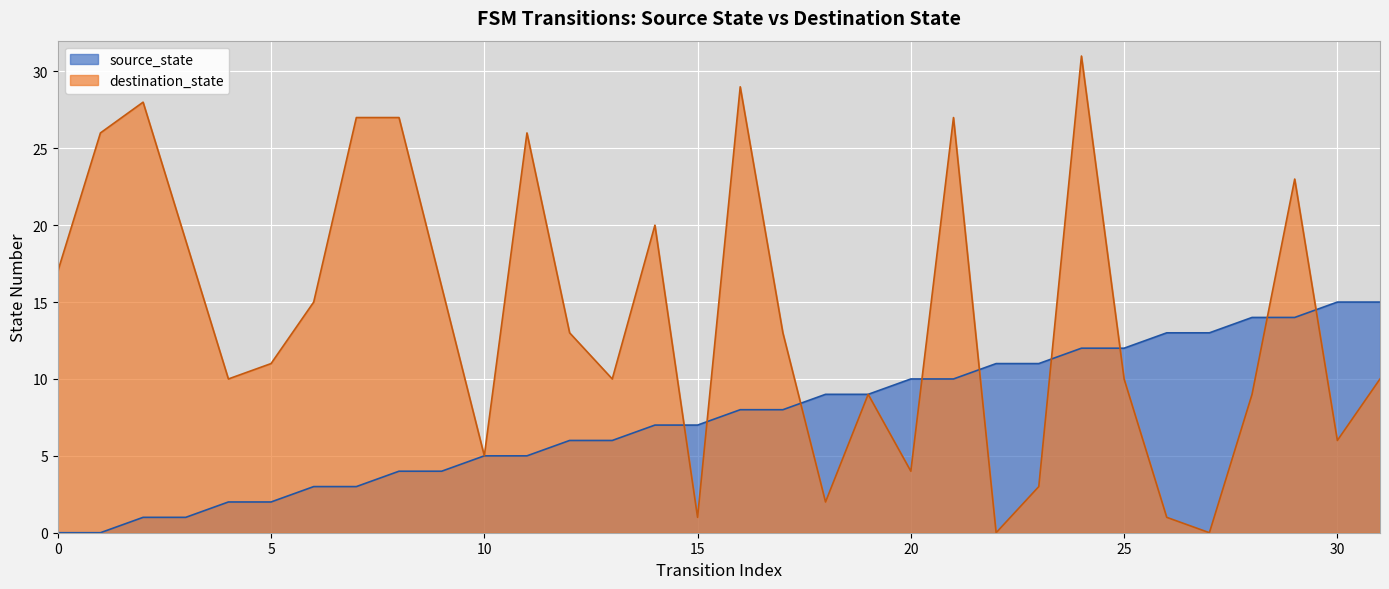

True or false: source_state has more than 0 points higher than both neighbors.

False